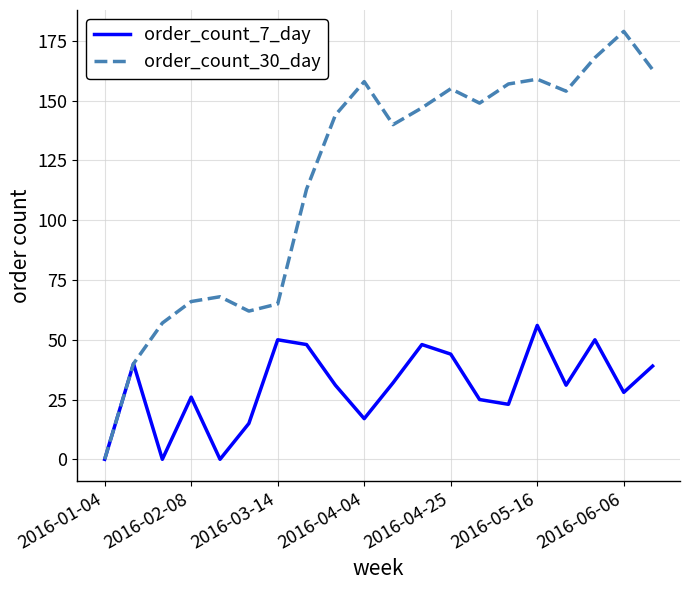

Which series has the largest range (max minus min)?

order_count_30_day